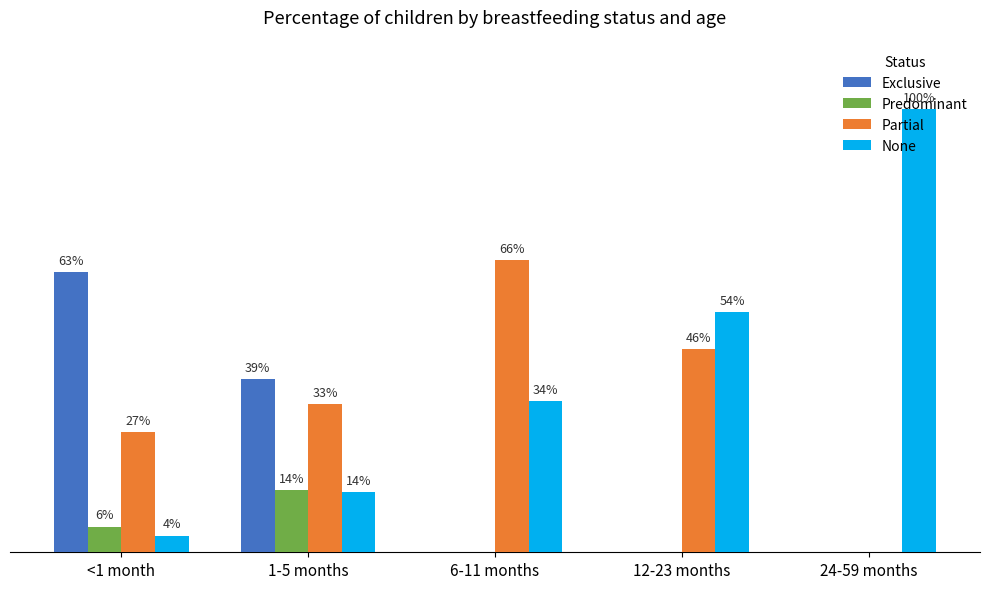

Is the value of None at <1 month greater than the value of Partial at <1 month?

No